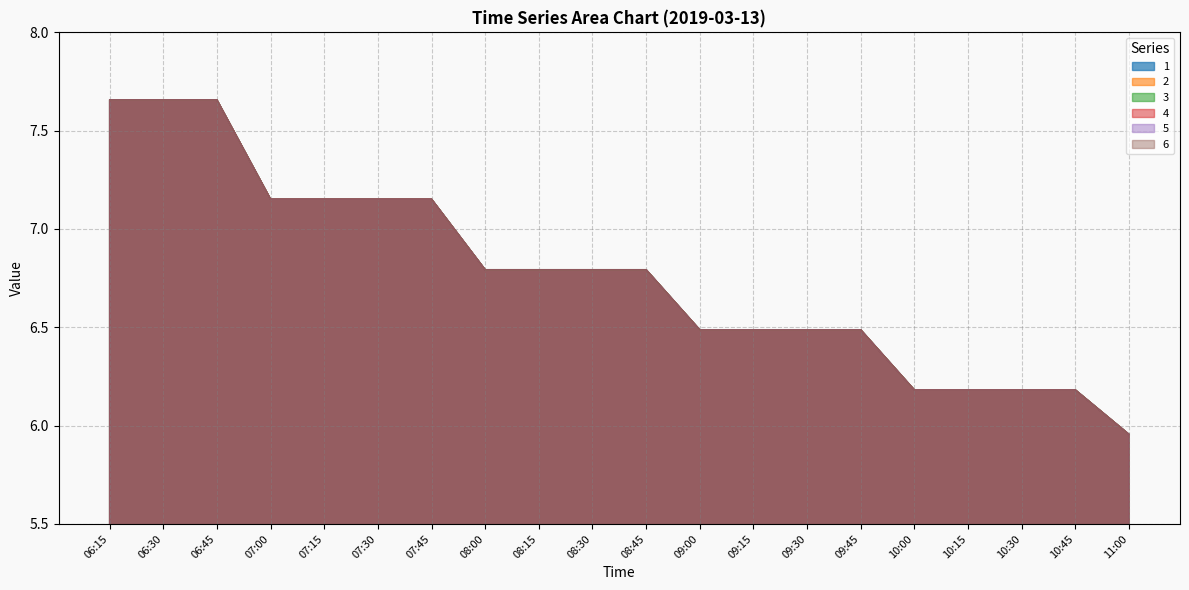

Rank the categories by 6 value from lowest to highest.

11:00, 10:00, 10:15, 10:30, 10:45, 09:00, 09:15, 09:45, 09:30, 08:00, 08:30, 08:45, 08:15, 07:30, 07:00, 07:15, 07:45, 06:15, 06:30, 06:45